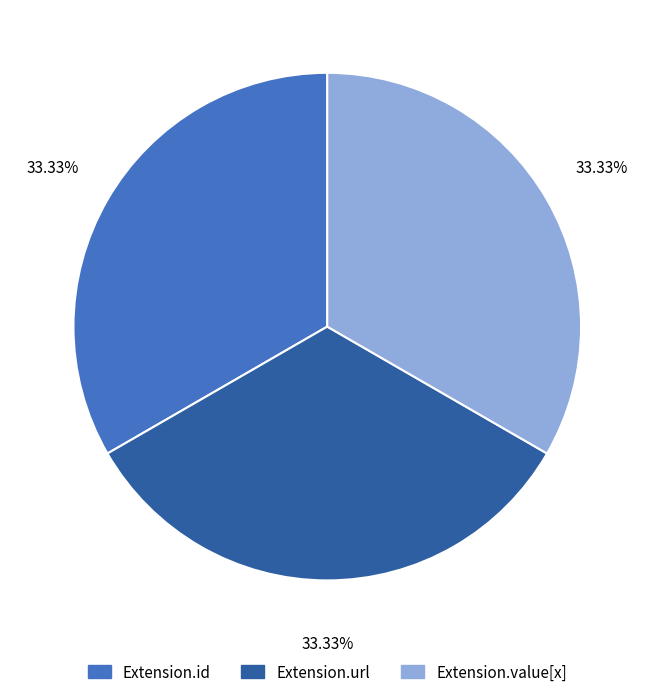

Do Extension.value[x] and Extension.id together represent more than half of the pie?

Yes